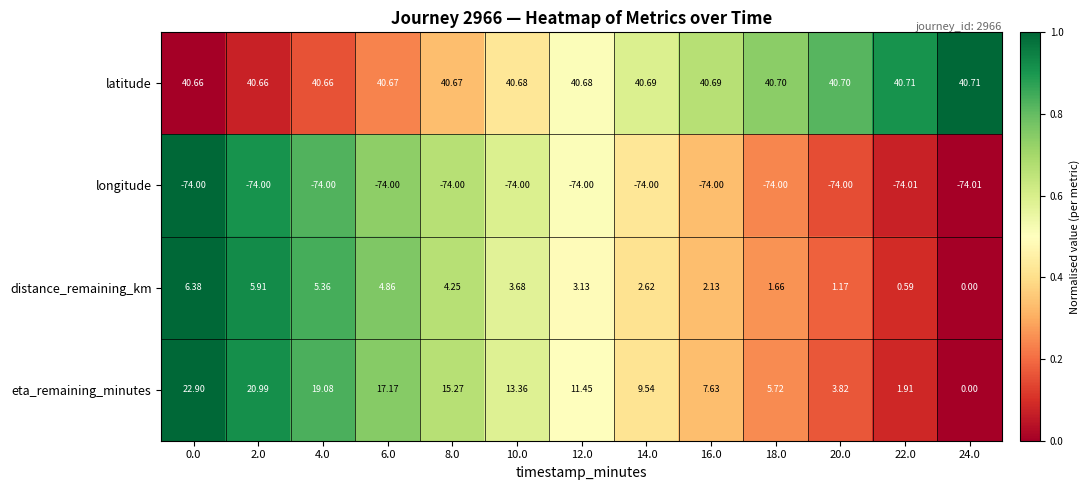

How many values in the distance_remaining_km series exceed 3?

7